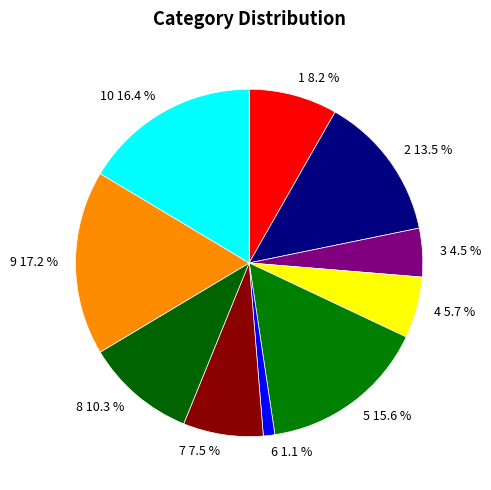

To the nearest percent, what percentage of the pie is 10?

16%